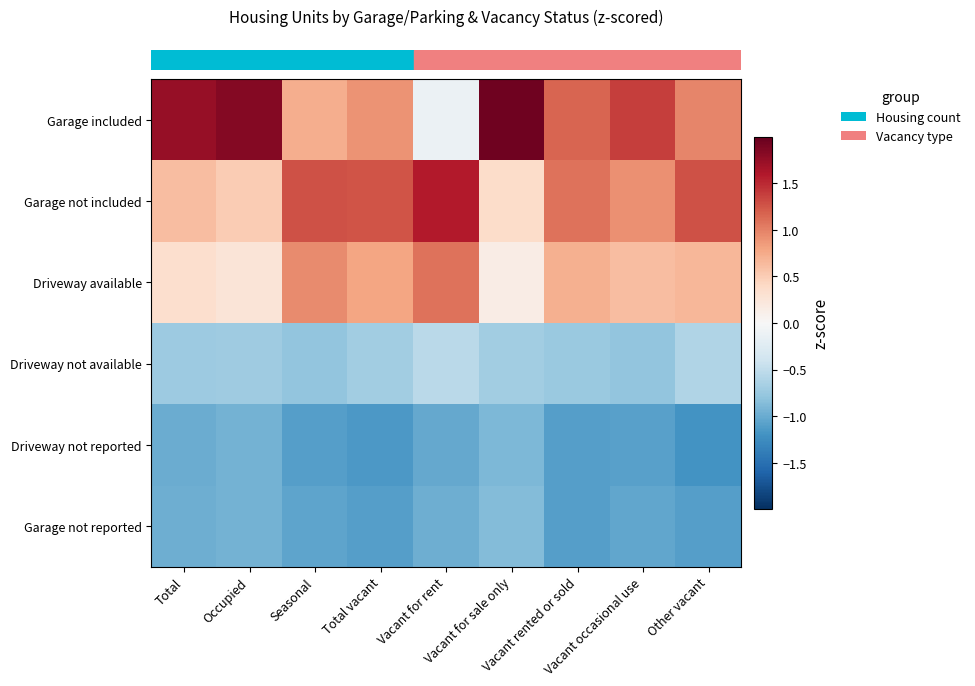

Which label corresponds to the smallest value in the chart?

Other vacant